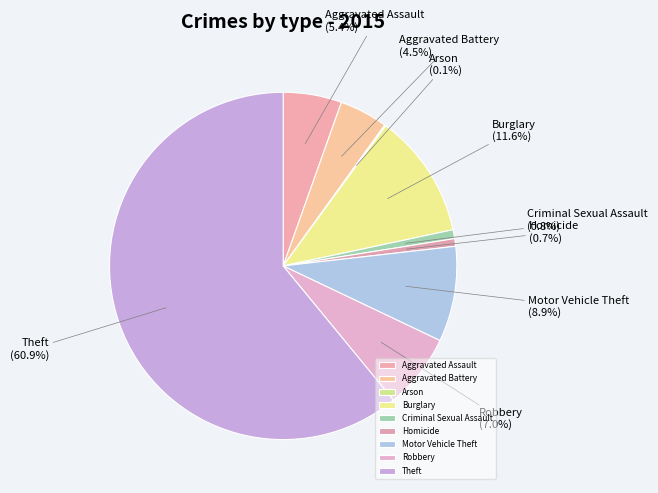

What is the ratio of the value at Aggravated Assault to the value at Homicide?

7.7